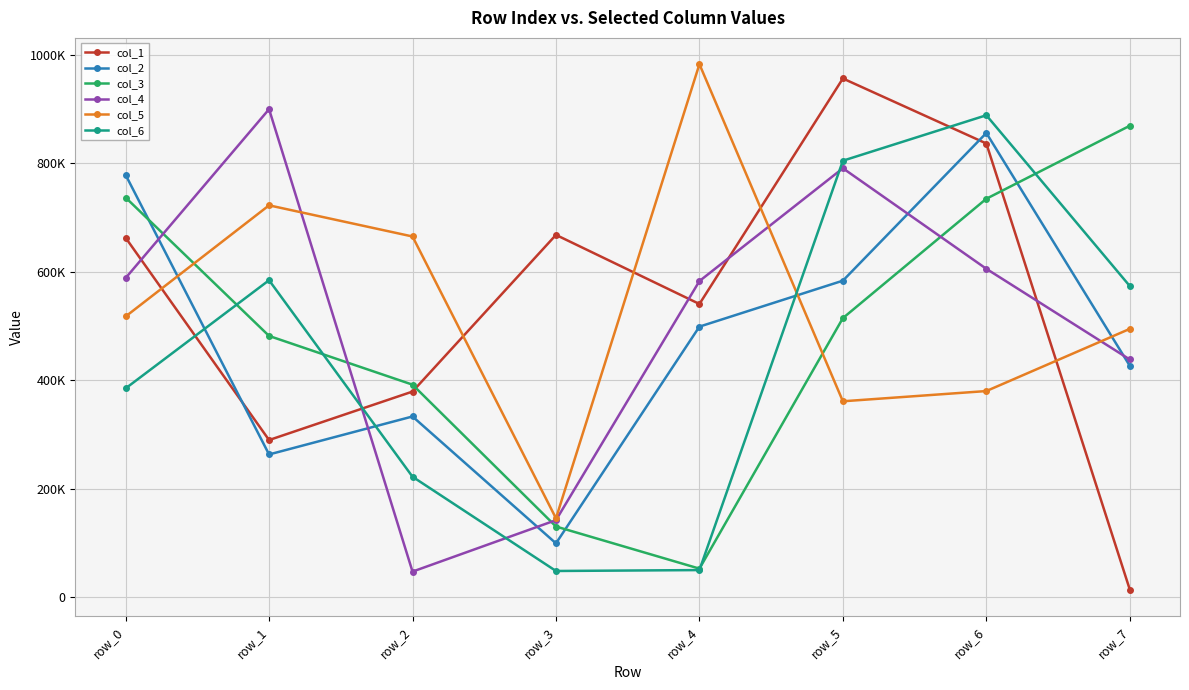

Is it true that col_6 equals 246343 at row_7?

False